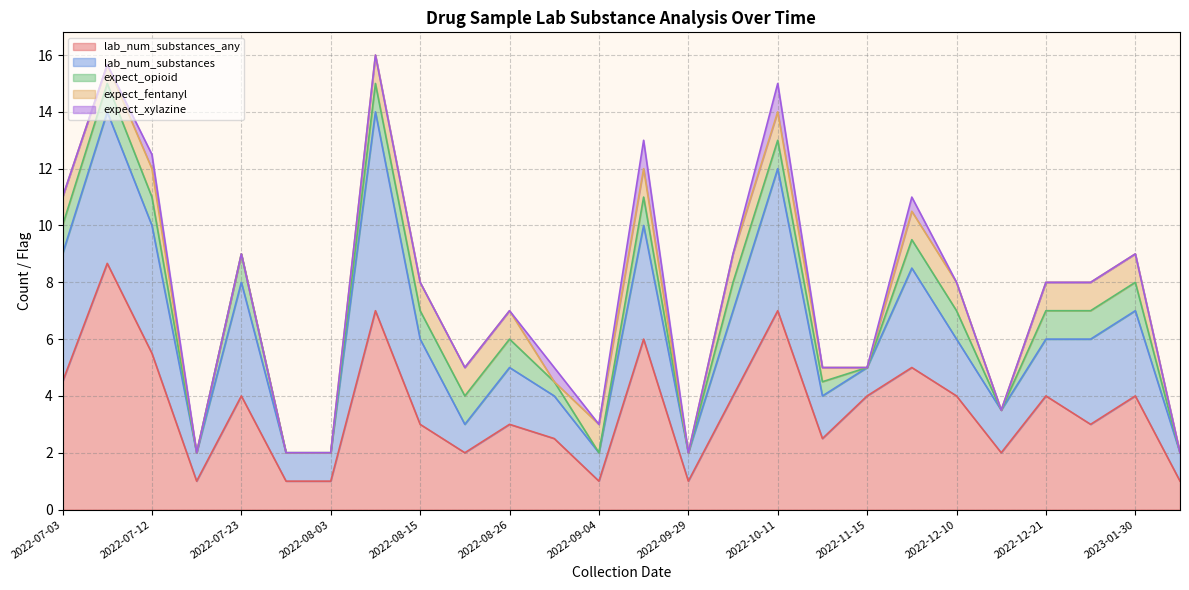

Does the chart display data point markers on the line(s)?

No